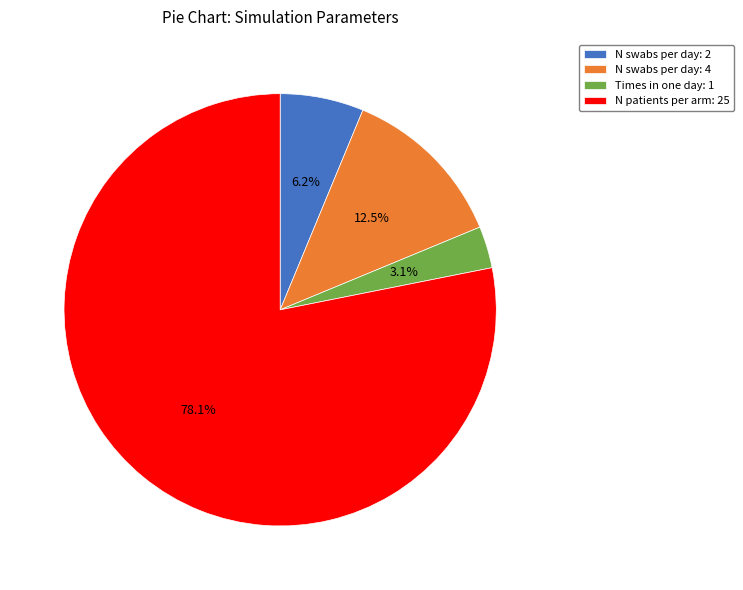

Combined, do N swabs per day: 2 and N swabs per day: 4 account for over 50%?

No